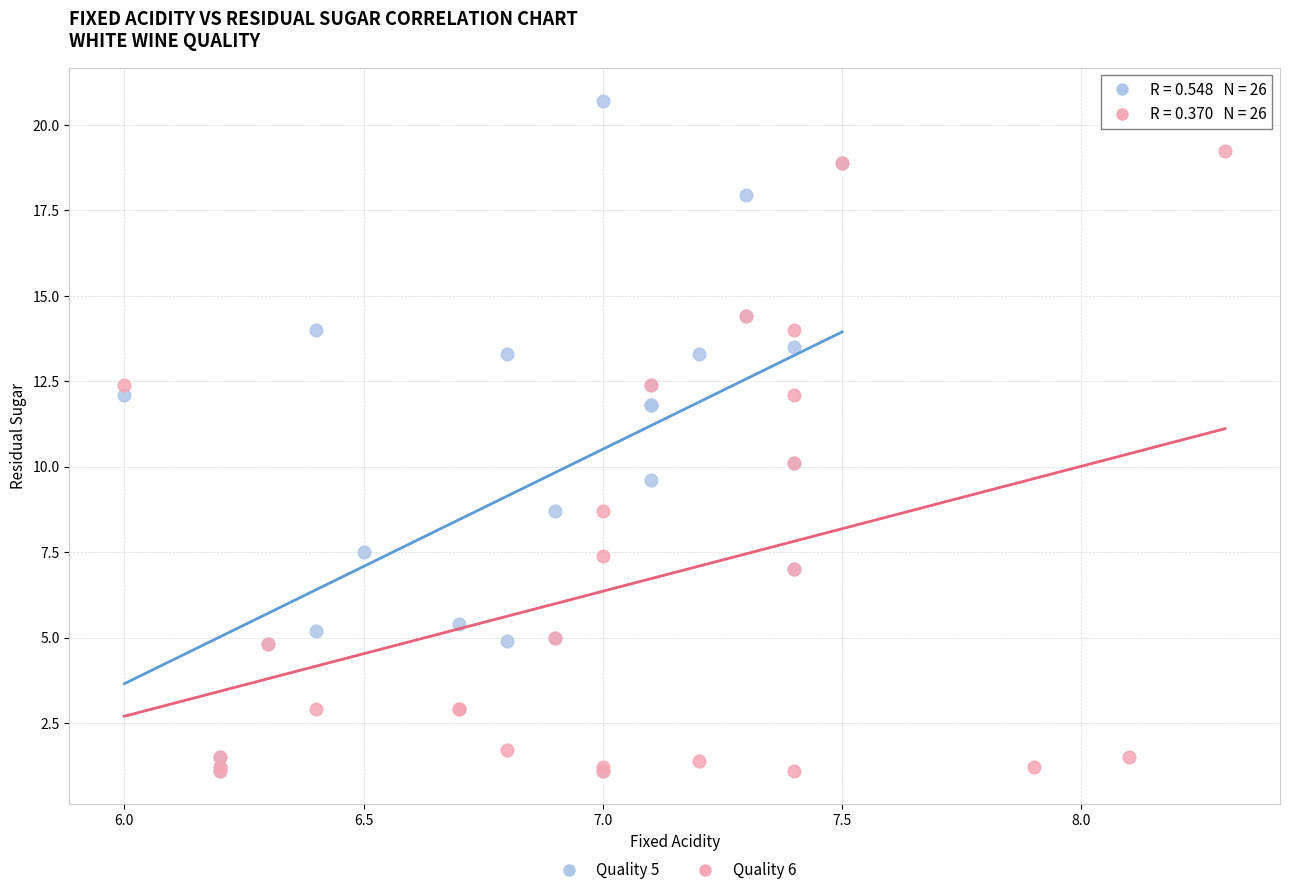

Which series has the widest spread of Y values?

Quality 5